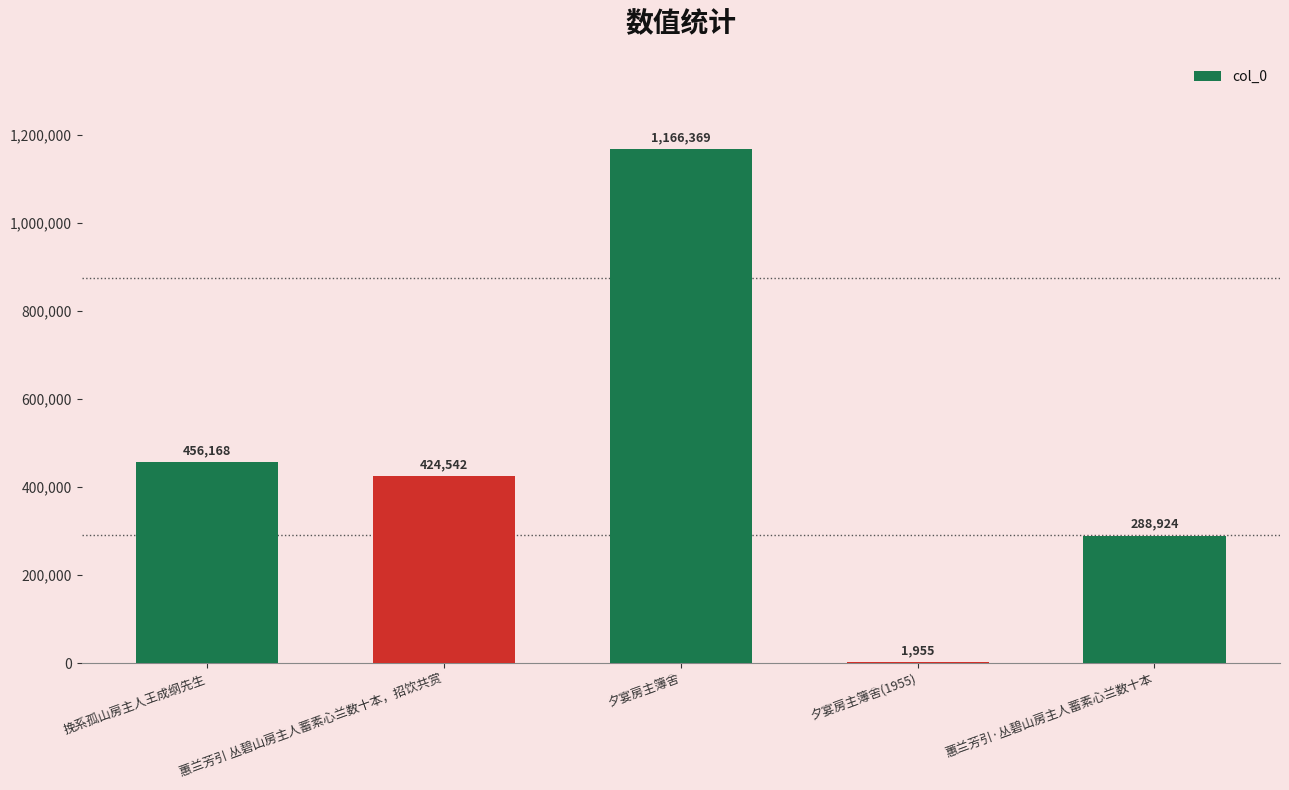

What is the difference between the values at 蕙兰芳引·丛碧山房主人蓄素心兰数十本 and 夕宴房主簿舍?

877445